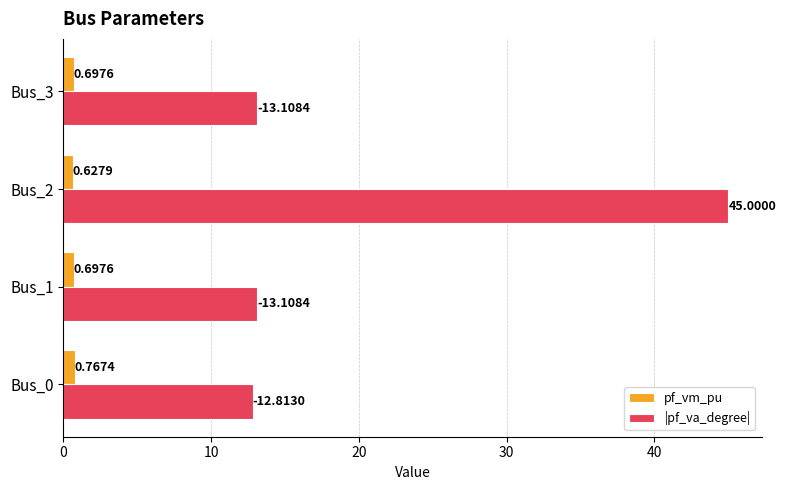

Which series has the largest range (max minus min)?

|pf_va_degree|